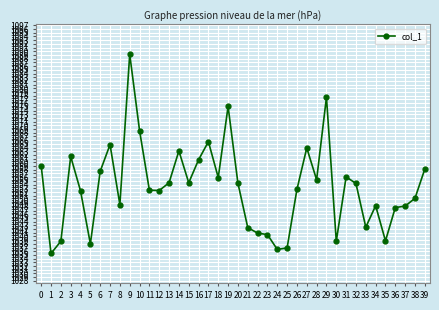

What is the change in value from 10 to 26?

-15.9